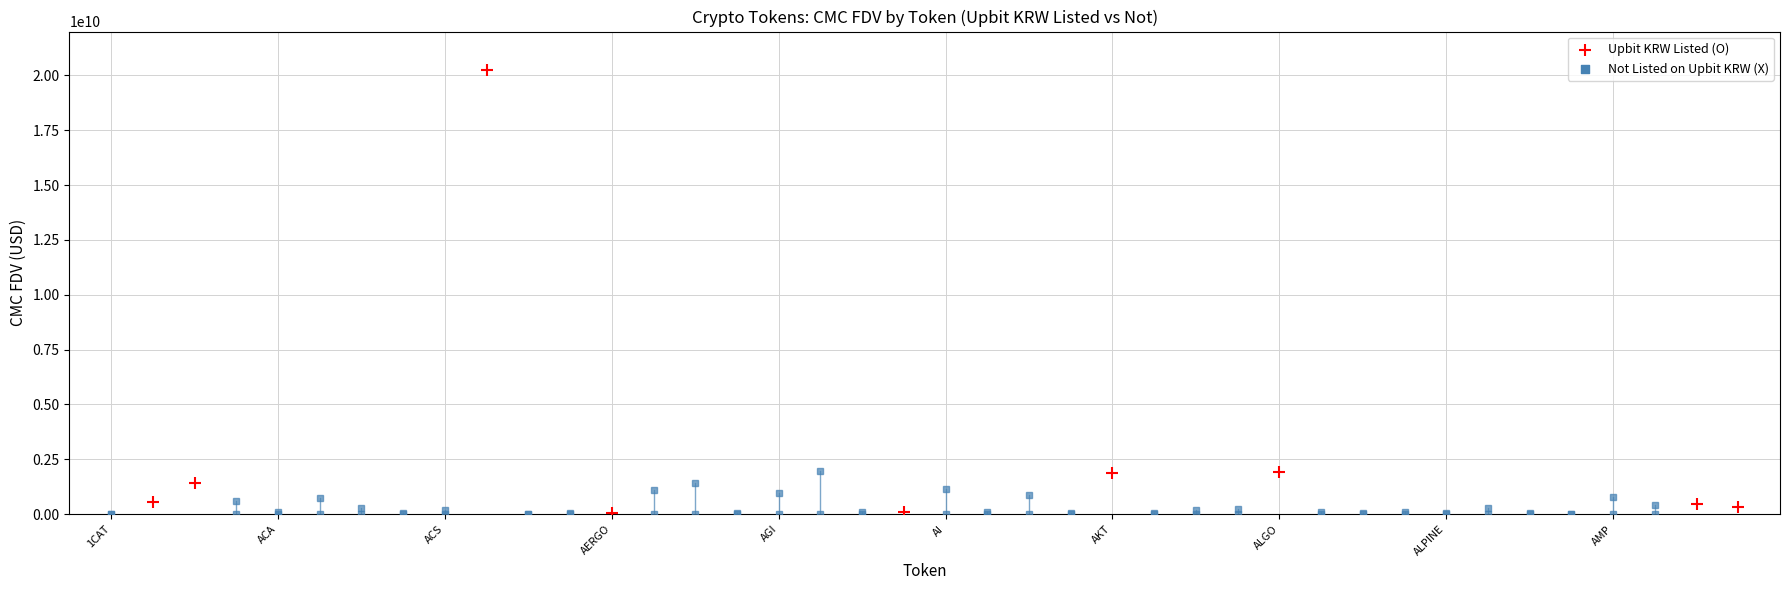

What is the average Y value?

2995624822.3